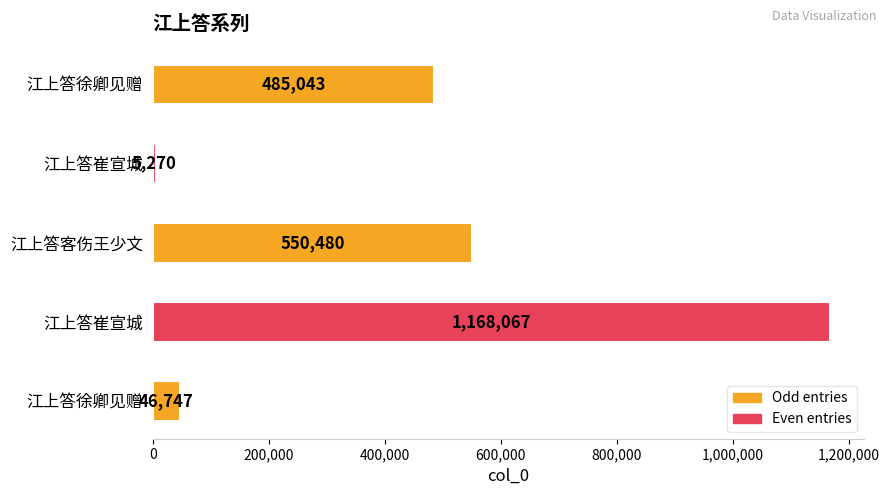

How many data points are less than 485043?

2